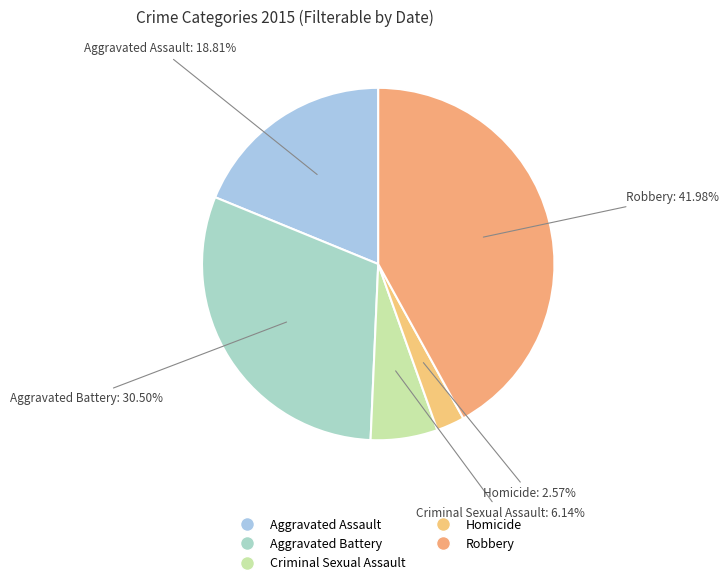

Which category has the biggest portion of the pie?

Robbery